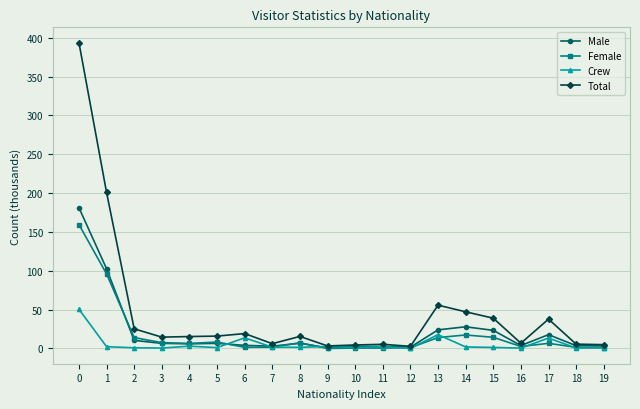

What is the value of the Female point at the 6th from the left?

8.3